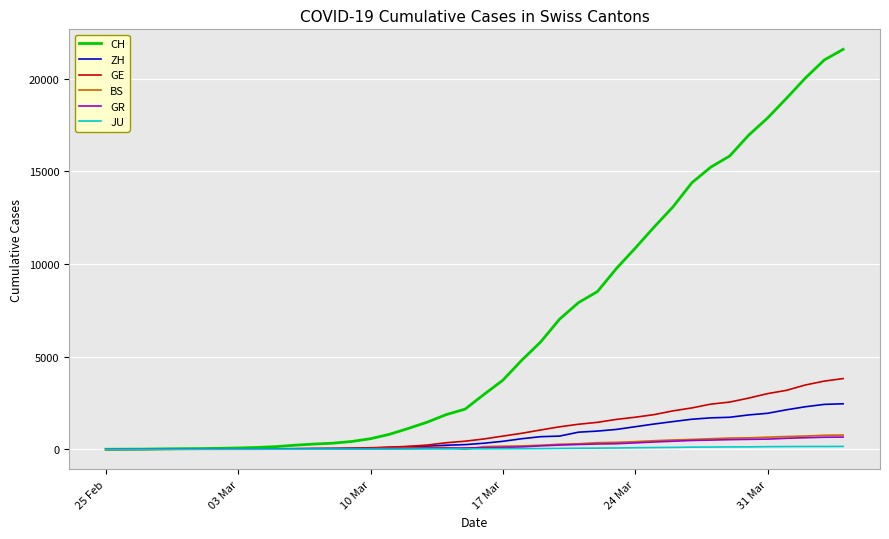

What is the maximum value shown in the chart?

21587